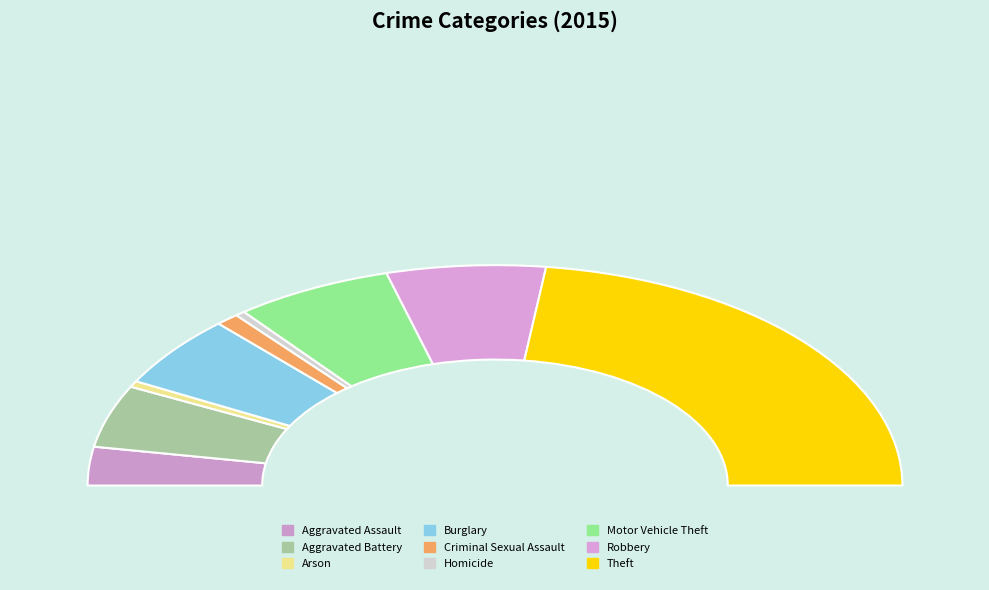

To the nearest percent, what percentage of the pie is Criminal Sexual Assault?

2%